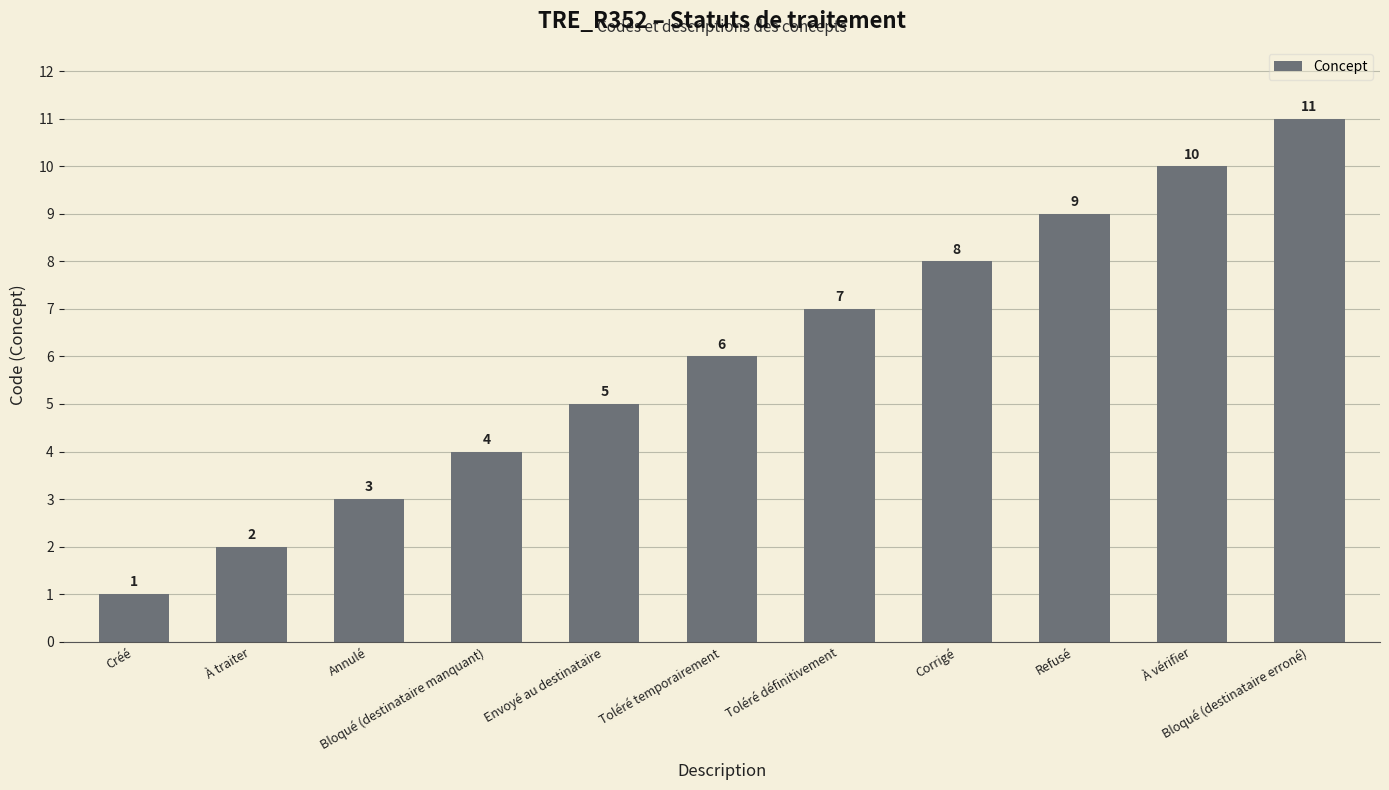

At which category does the chart reach its peak across all series?

Bloqué (destinataire erroné)